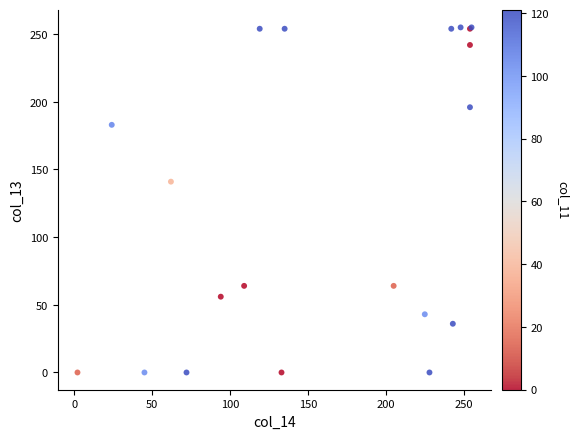

What Y value in the scatter plot is closest to 127?

141